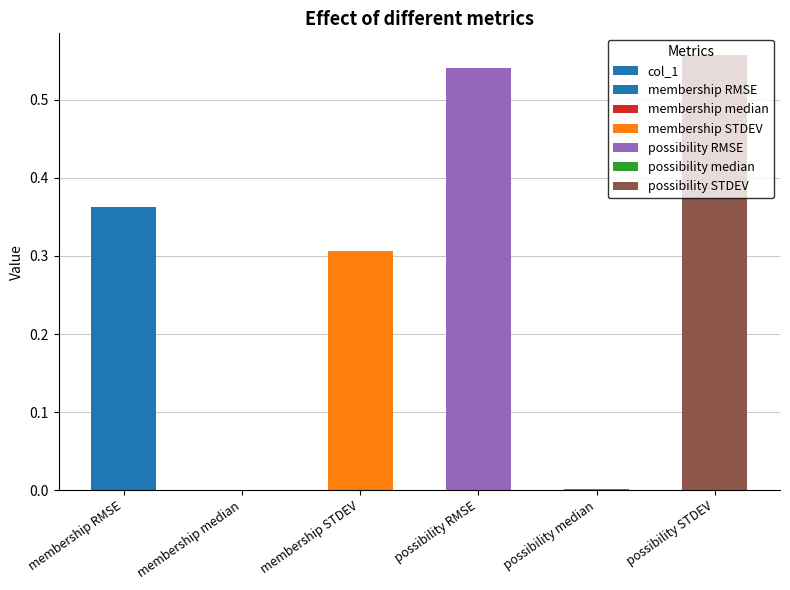

The value at membership median is 0.0. True or false?

True